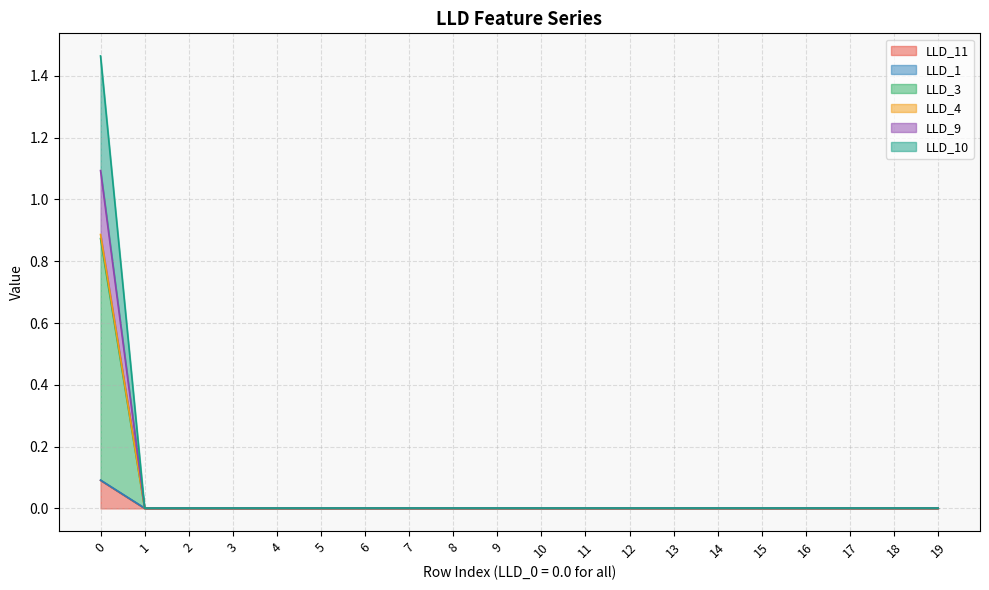

Is it true that LLD_4 equals 0.0 at 15?

True